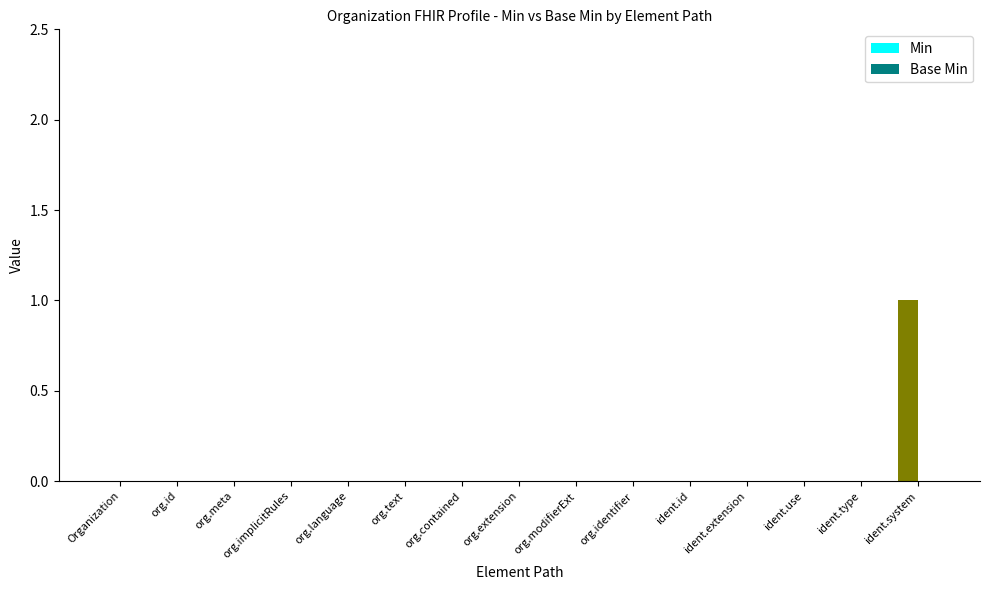

The chart shows a value of 0 at org.modifierExt. True or false?

True